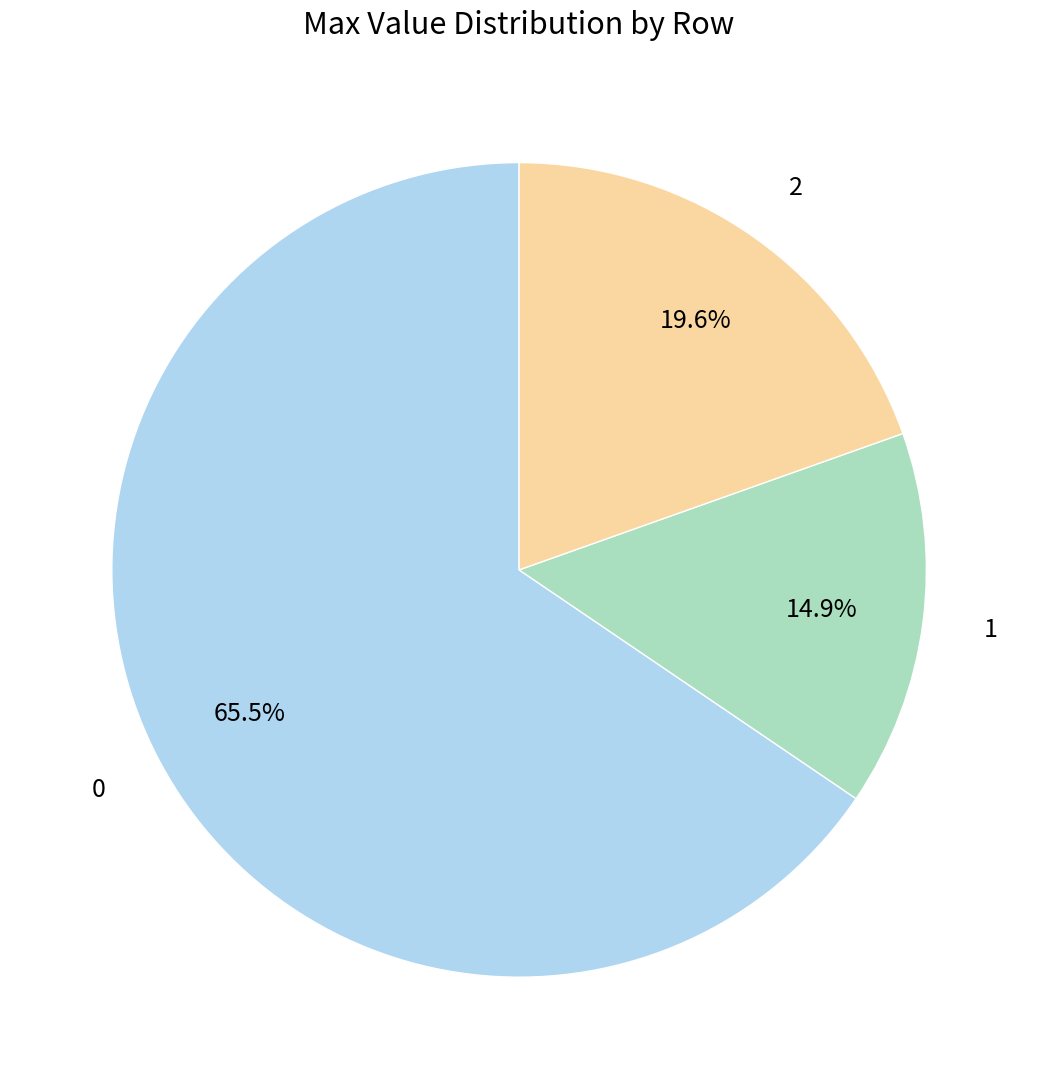

Does 2 account for over 50% of the chart?

No